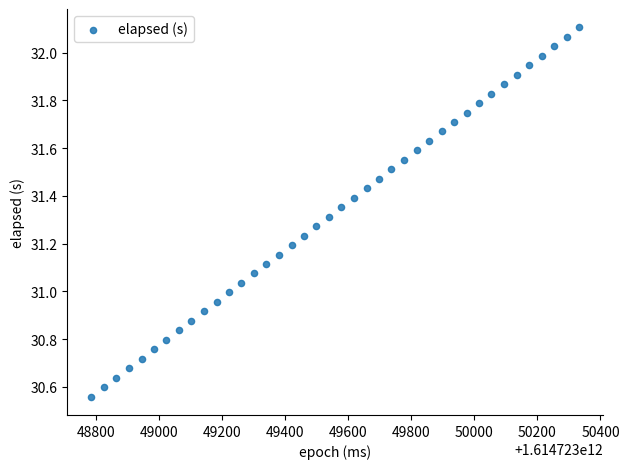

What is the range of X values (max minus min)?

1547.0